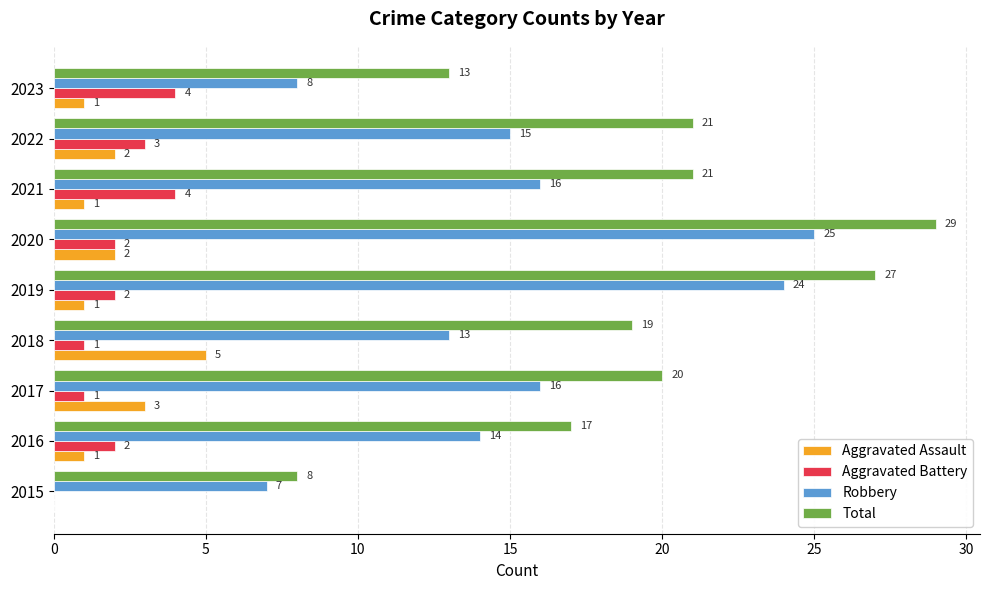

True or false: Robbery has a value of 8 at 2023.

True